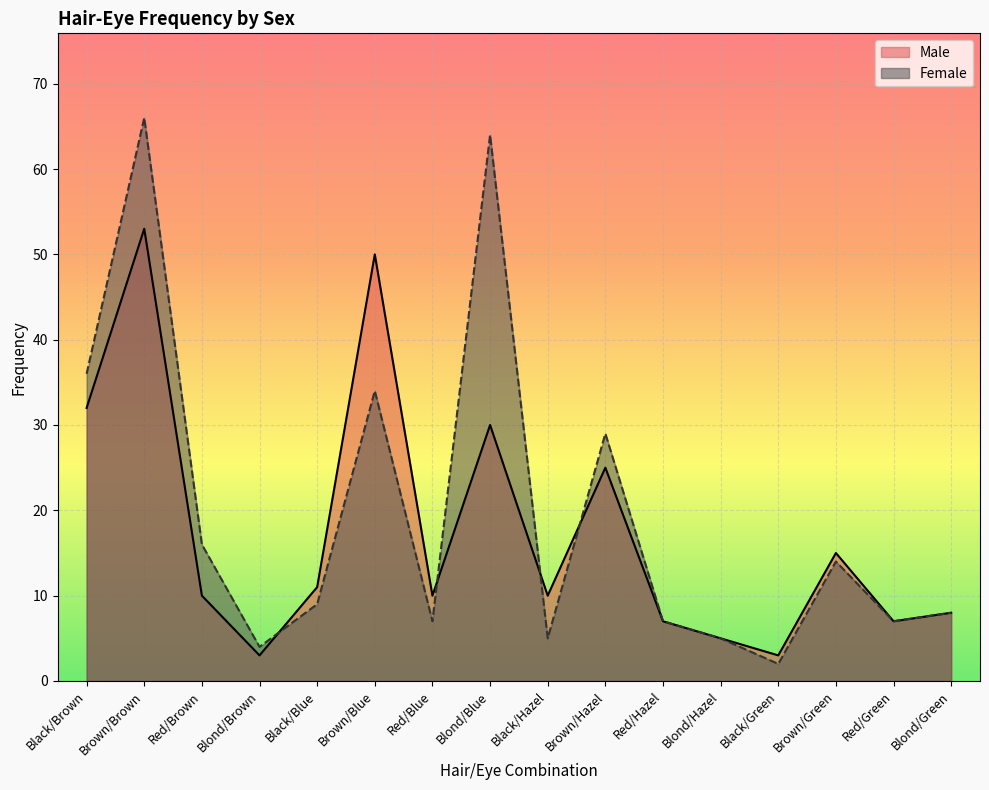

Is it true that Male equals 30 at Blond/Blue?

True